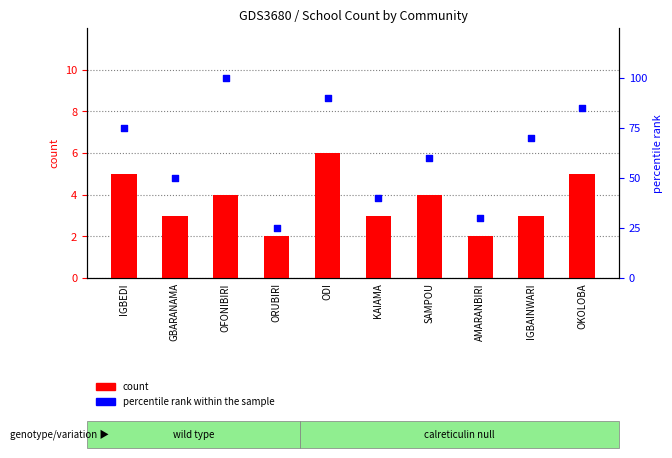

Is the value of count at AMARANBIRI greater than the value of percentile rank within the sample at GBARANAMA?

No